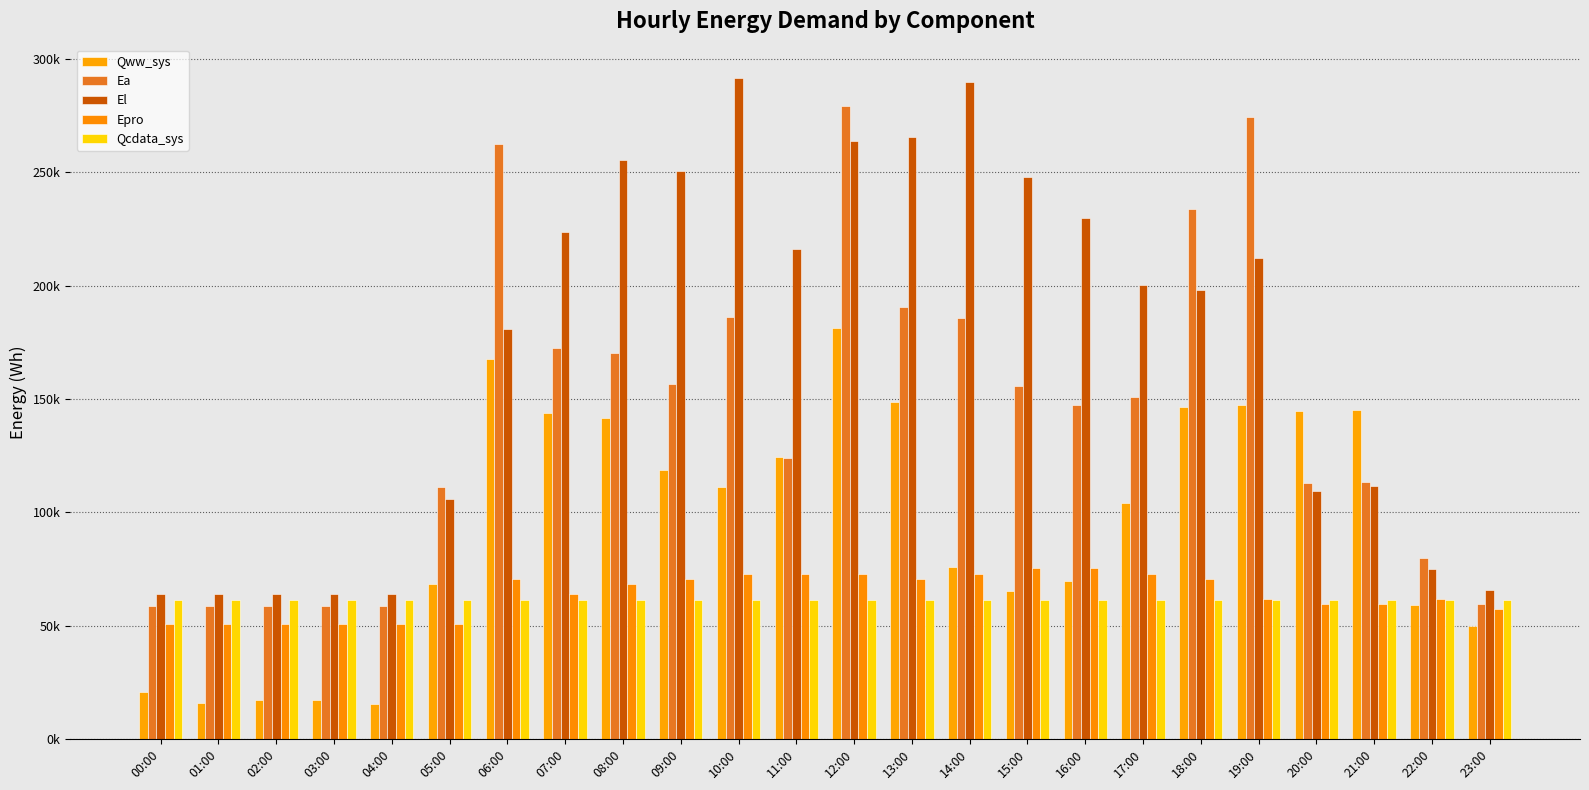

What is the label of the 20th bar from the left?

19:00